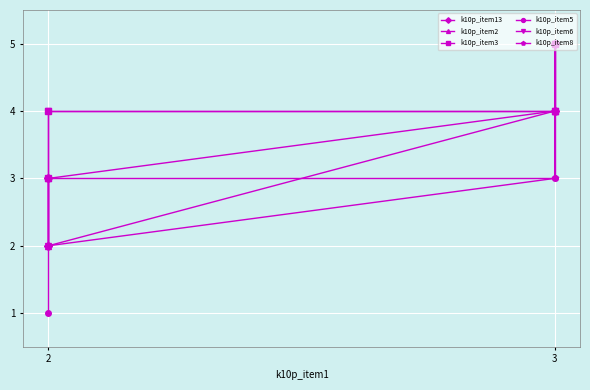

At which label does k10p_item8 first exceed 3?

3